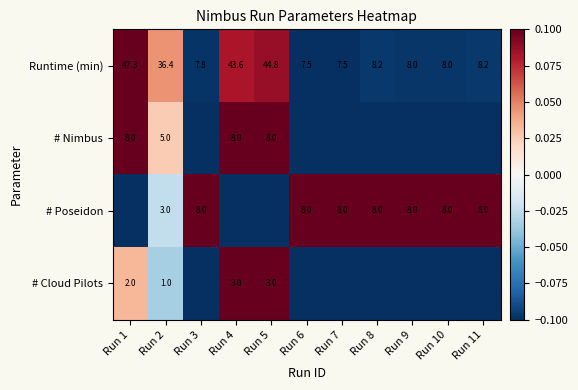

At how many categories does at least one series exceed 0?

11